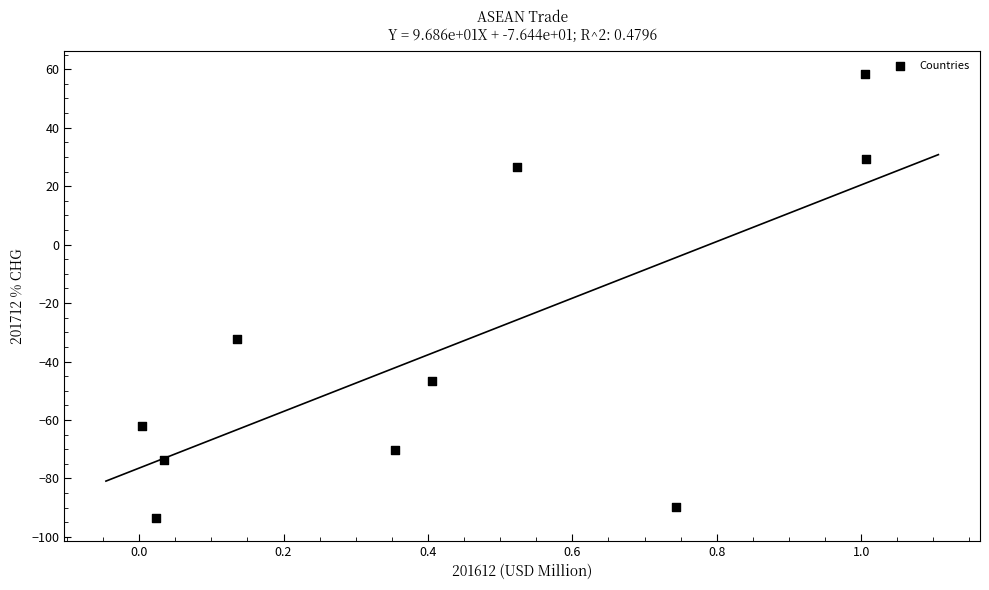

What is the range of Y values (max minus min)?

152.2